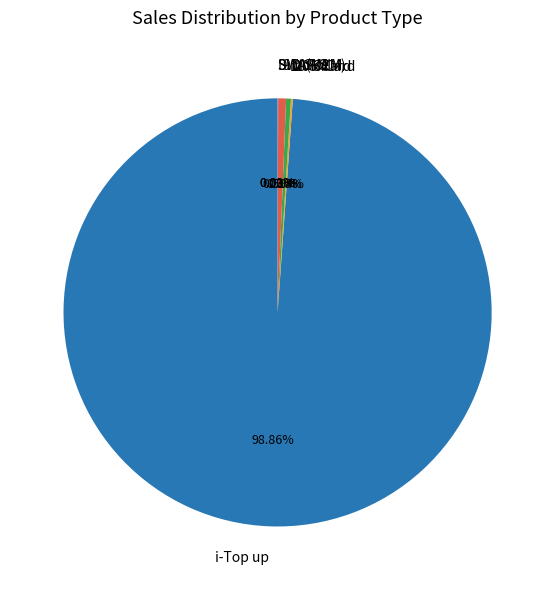

Is the sum of 10 S.Card and 9 Voice greater than half?

No